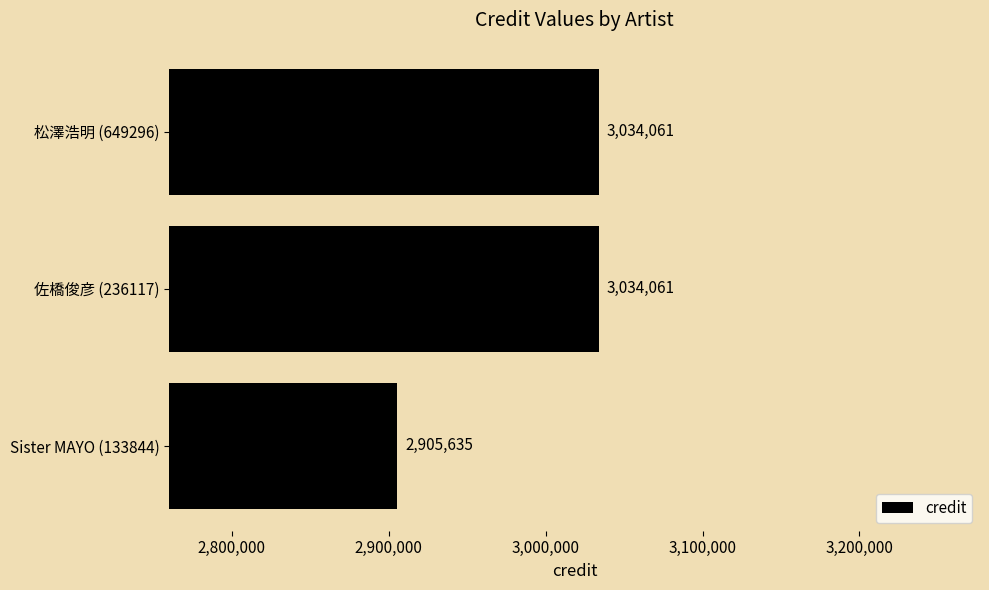

What is the approximate value at 松澤浩明 (649296)?

3034061